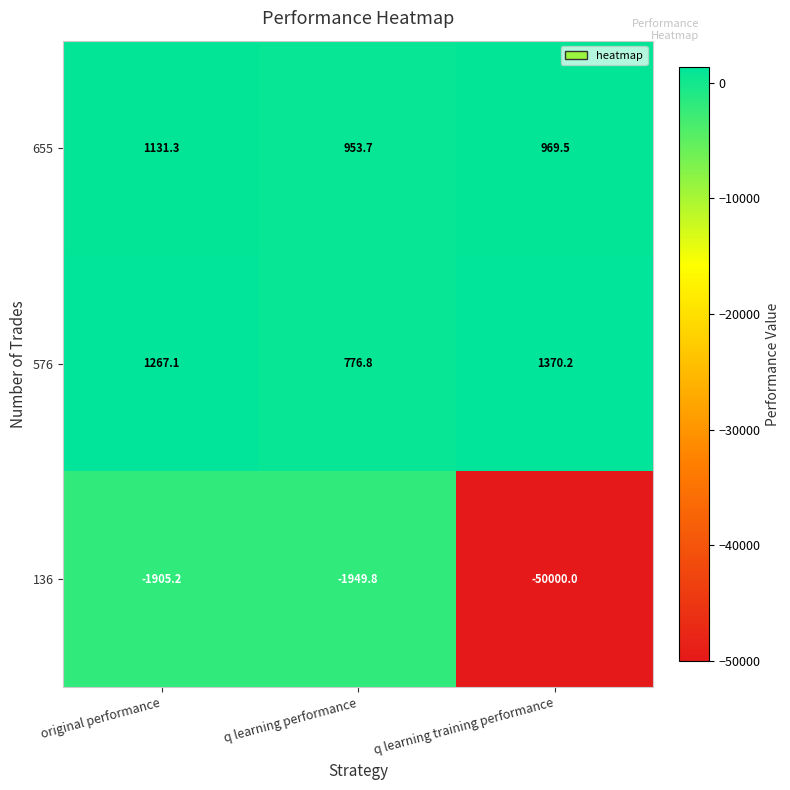

What is the difference between the highest and lowest values at q learning training performance?

51370.2